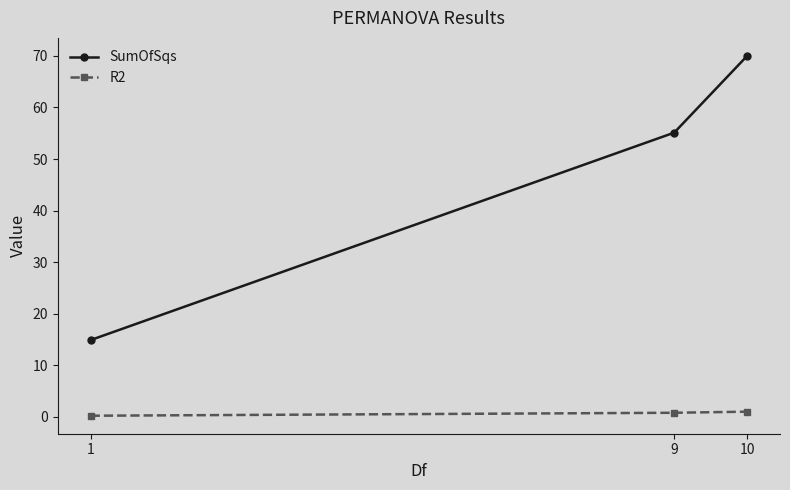

What is the value of the R2 point at the 2nd from the left?

0.8